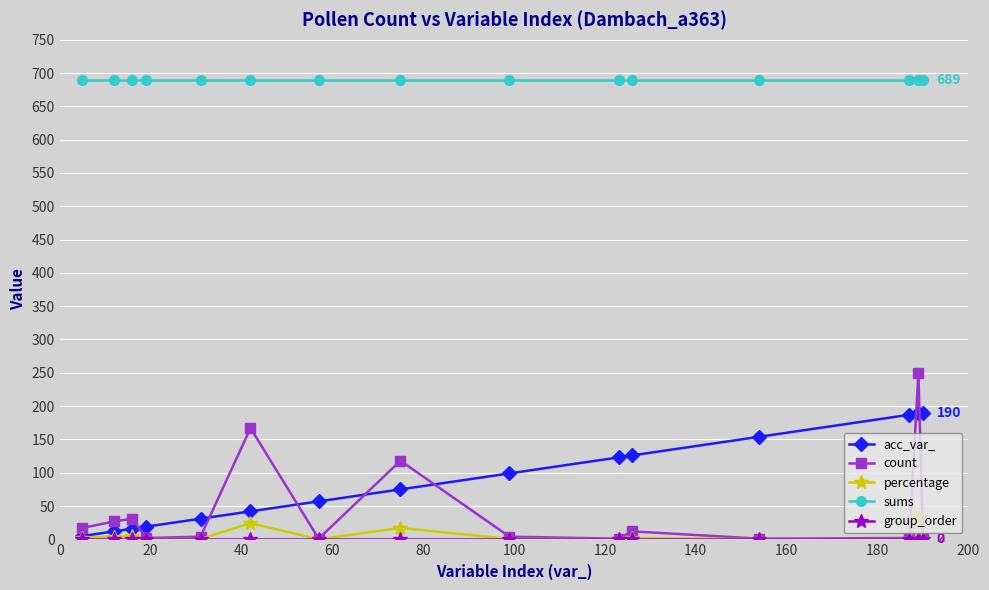

At how many categories does at least one series exceed 233?

15